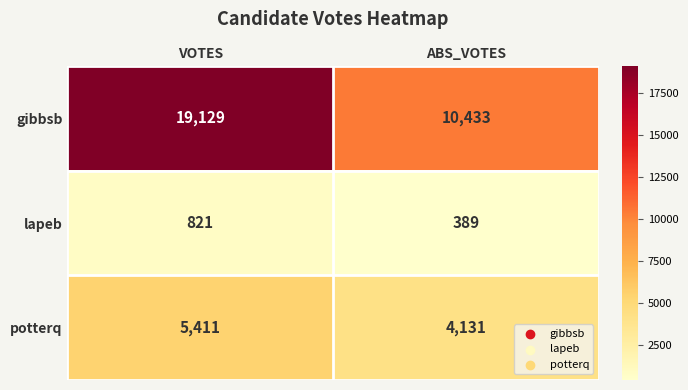

What is the difference between the potterq values at ABS_VOTES and VOTES?

1280